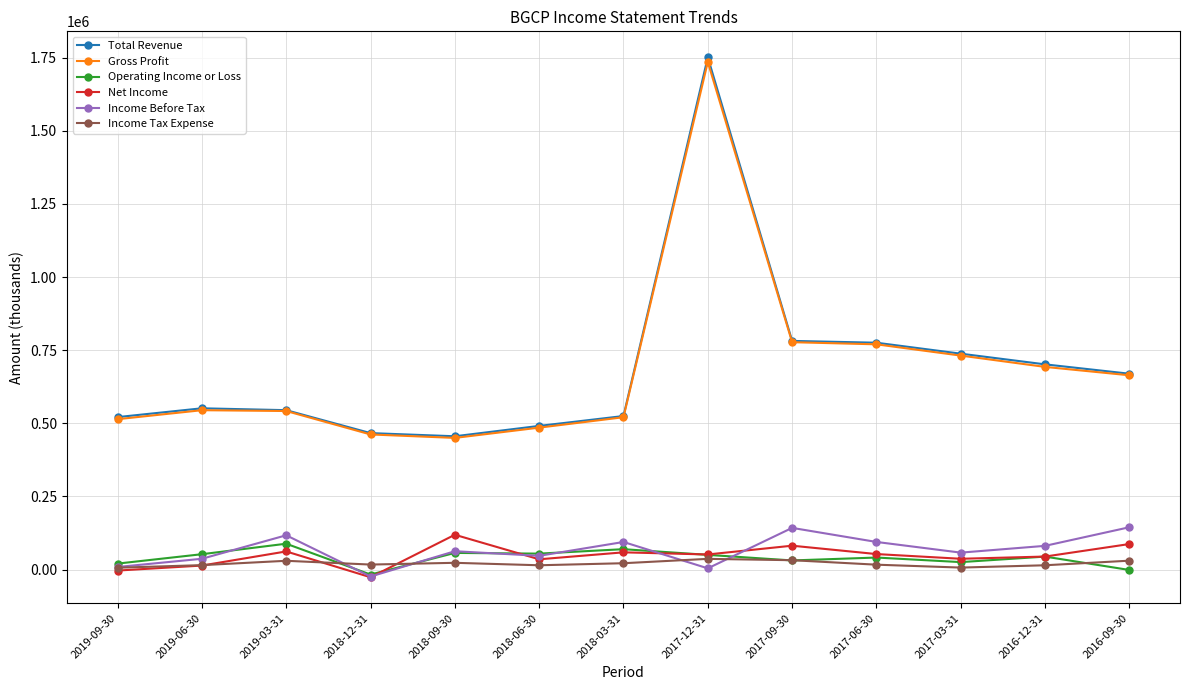

What is the difference between the second highest and second lowest values in the Income Tax Expense series?

25200